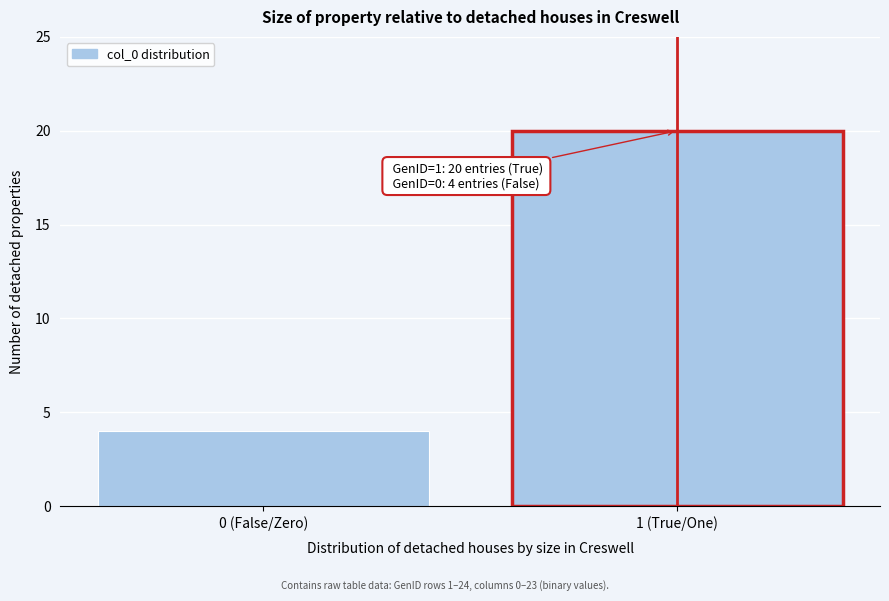

Reading left to right, extract all data points from this chart.

4	20